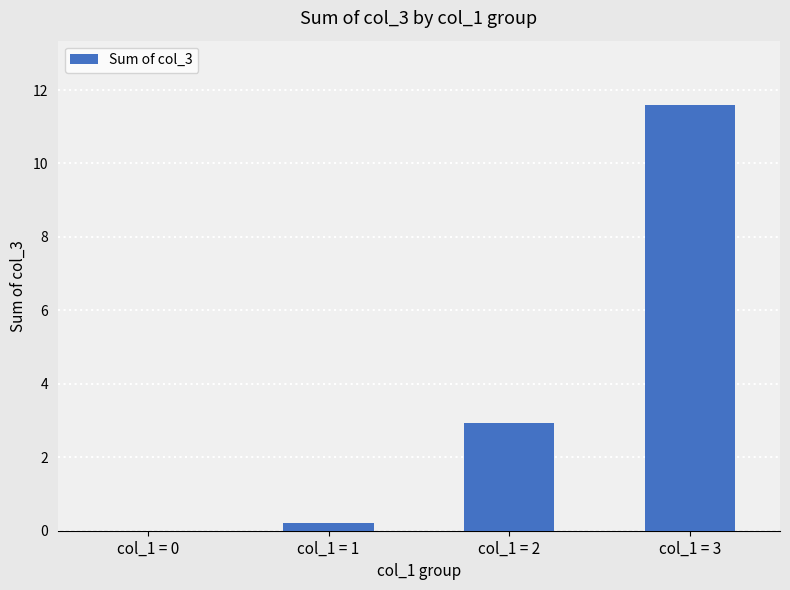

The chart shows a value of 11.6 at col_1 = 3. True or false?

True